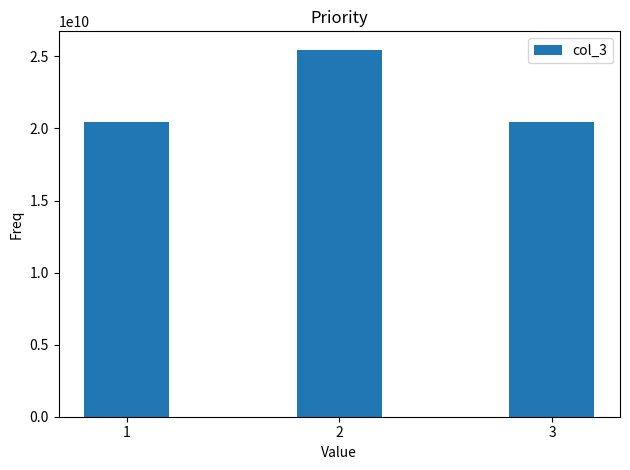

The chart shows a value of 20434707323 at 1. True or false?

True